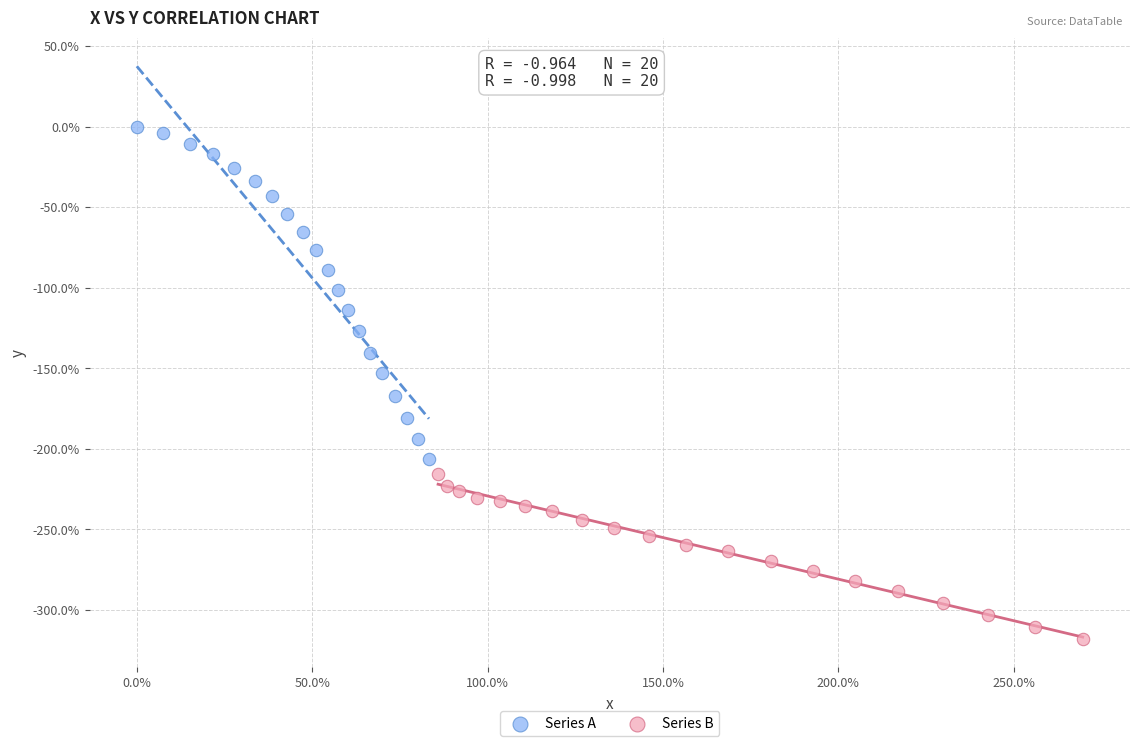

Which series contains the lowest Y value?

Series B